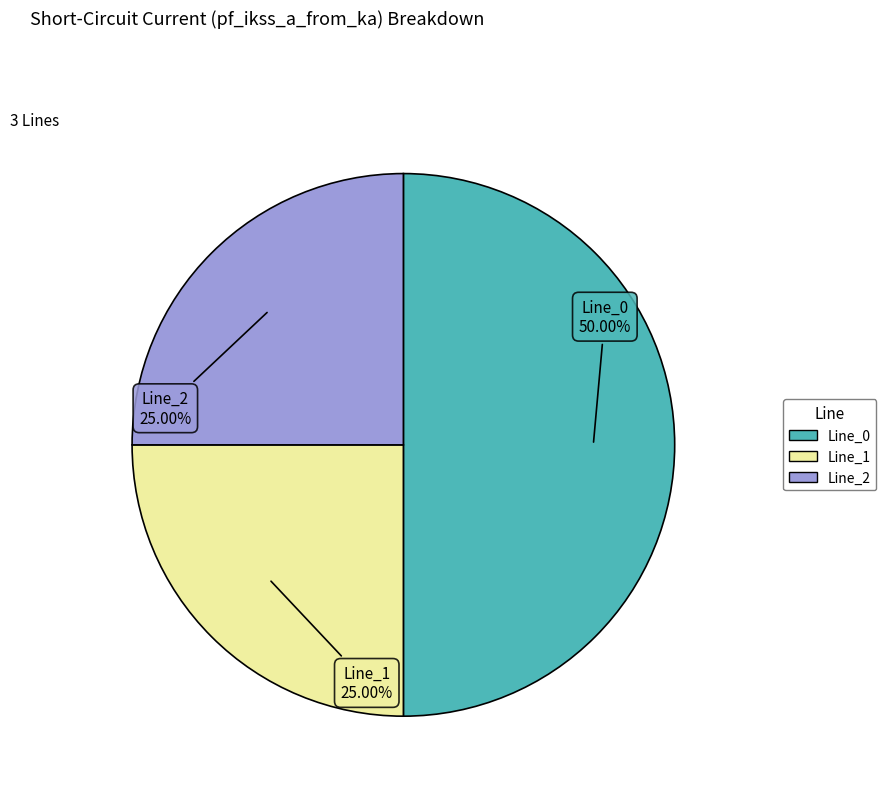

Is it true that Line_2 is 25% of the pie?

True